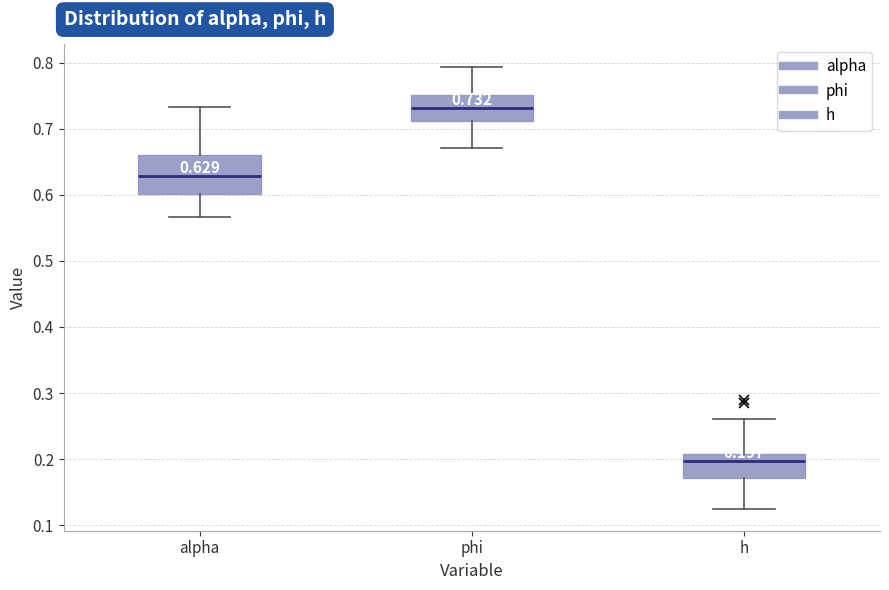

Which box is the tallest, from its lower edge to its upper edge?

alpha